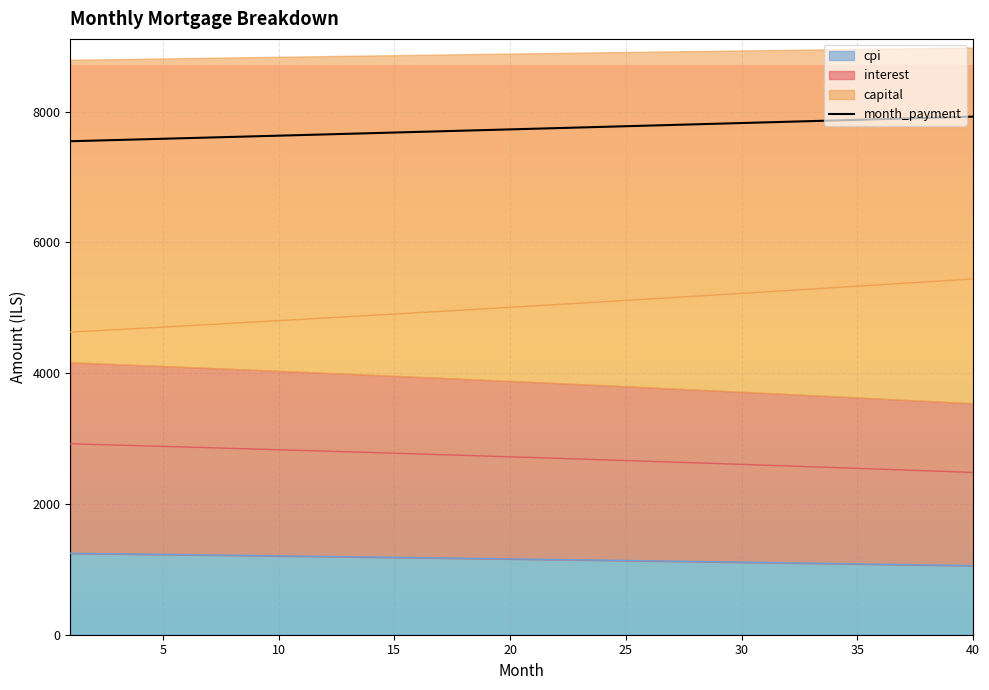

True or false: the data has more than 2 interior local peaks.

False